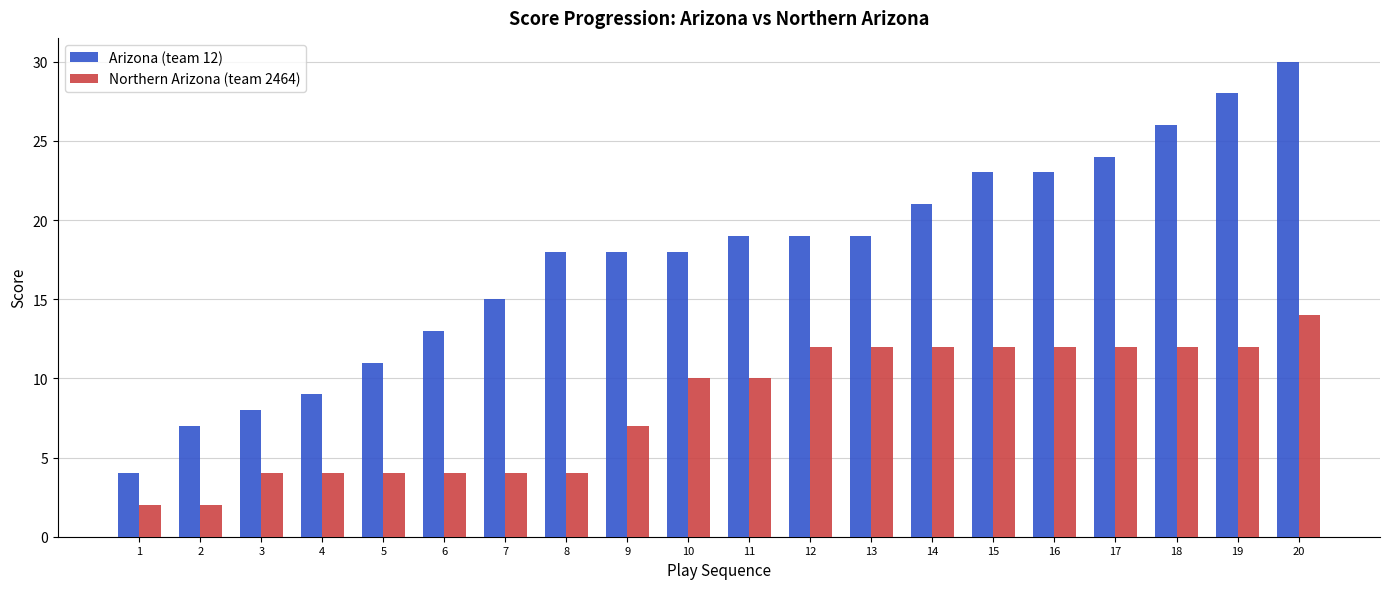

At which label is Northern Arizona (team 2464) closest to 8?

9